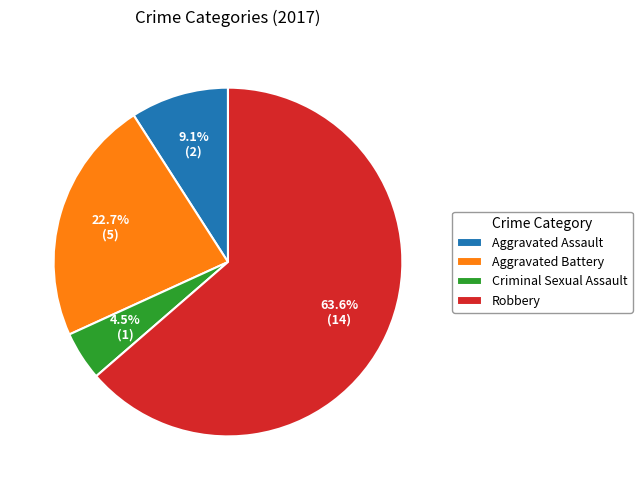

Which category has the smallest portion of the pie?

Criminal Sexual Assault